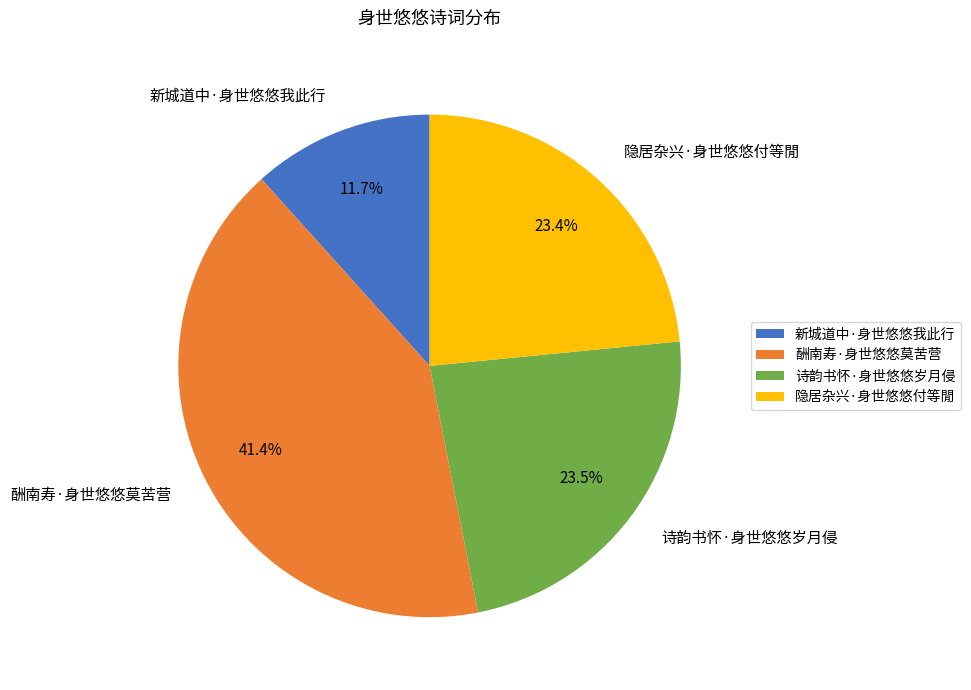

Combined, do 新城道中·身世悠悠我此行 and 隐居杂兴·身世悠悠付等閒 account for over 50%?

No